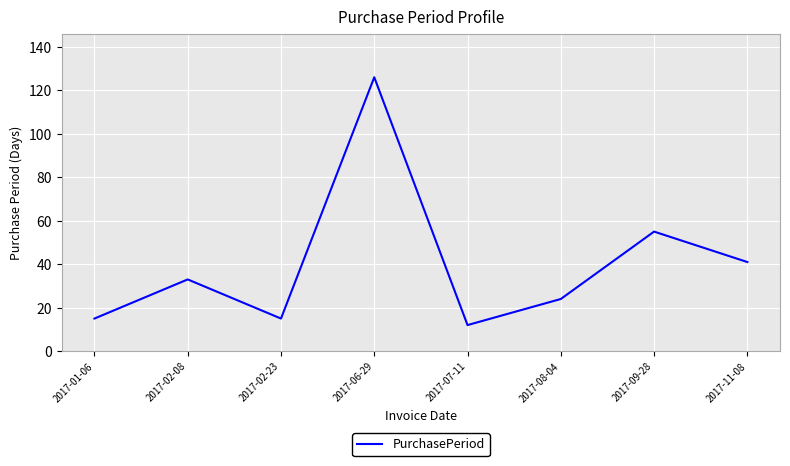

The chart shows a value of 64 at 2017-06-29. True or false?

False